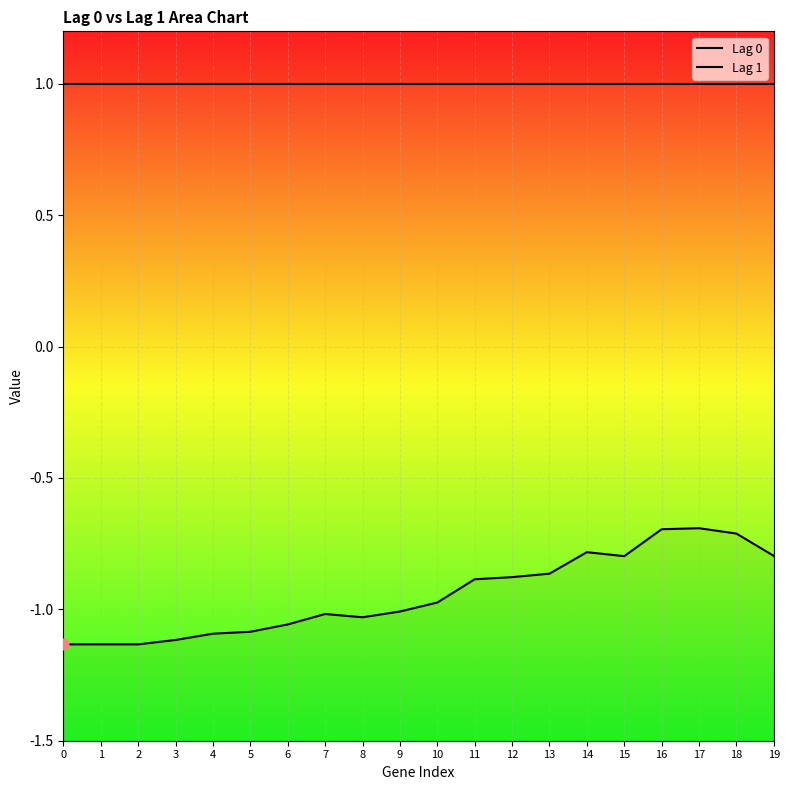

What are all the series names shown in the legend?

Lag 0, Lag 1